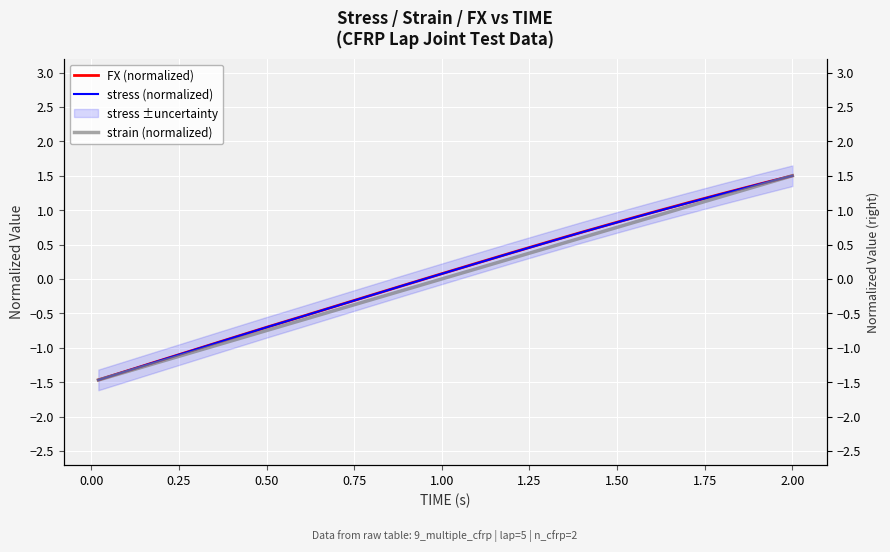

How many data points in FX (normalized) are less than 0?

10